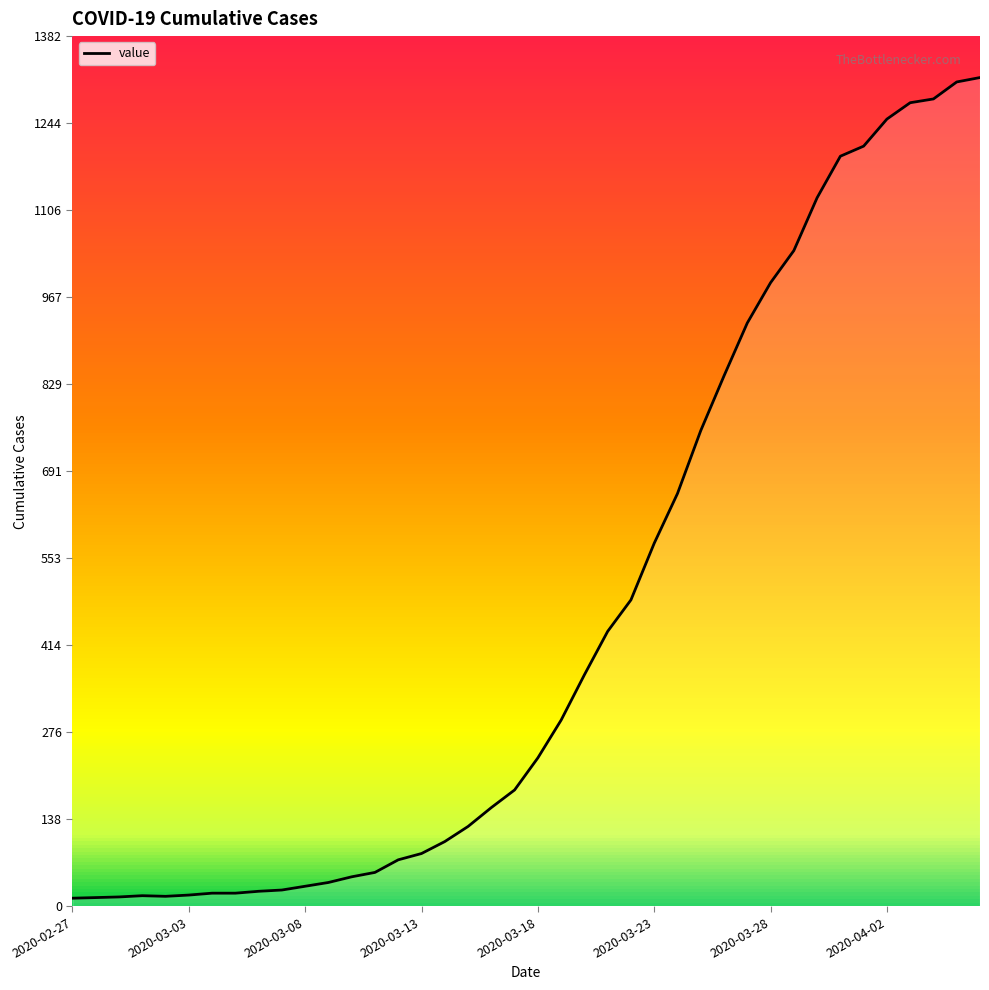

What is the difference between the maximum and minimum values?

1304